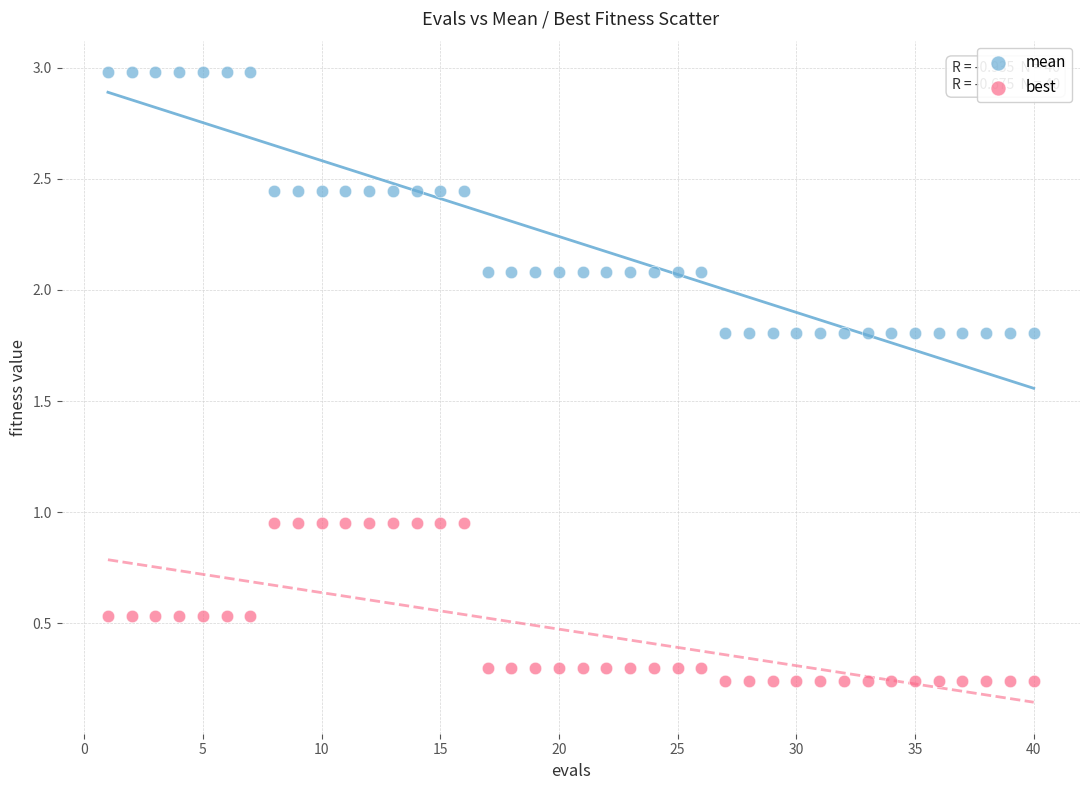

Which series contains the highest Y value?

mean